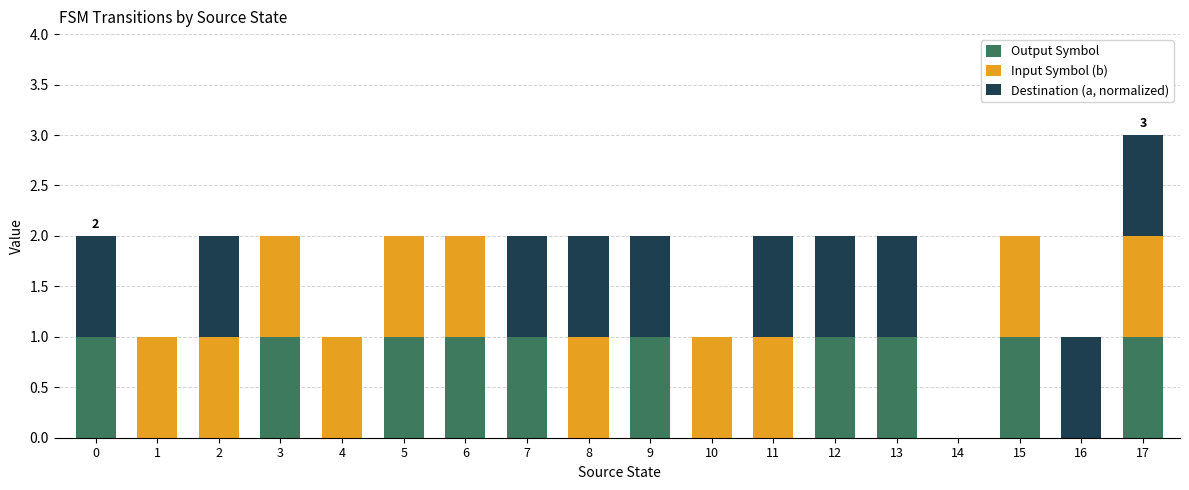

Is it true that Output Symbol equals 1 at 6?

True